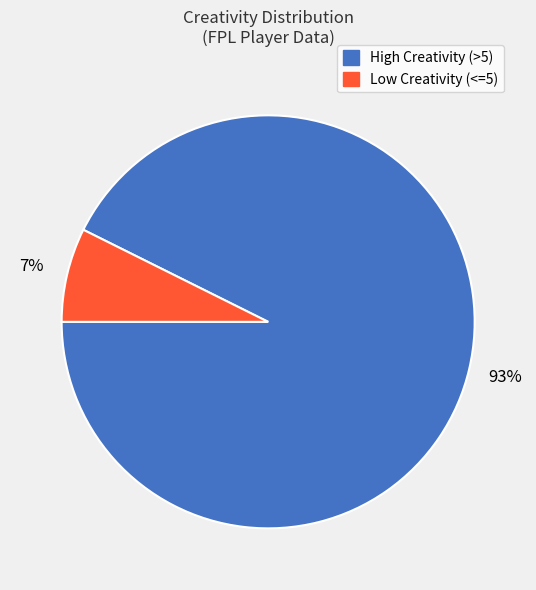

Which category has the smallest portion of the pie?

Low Creativity (<=5)